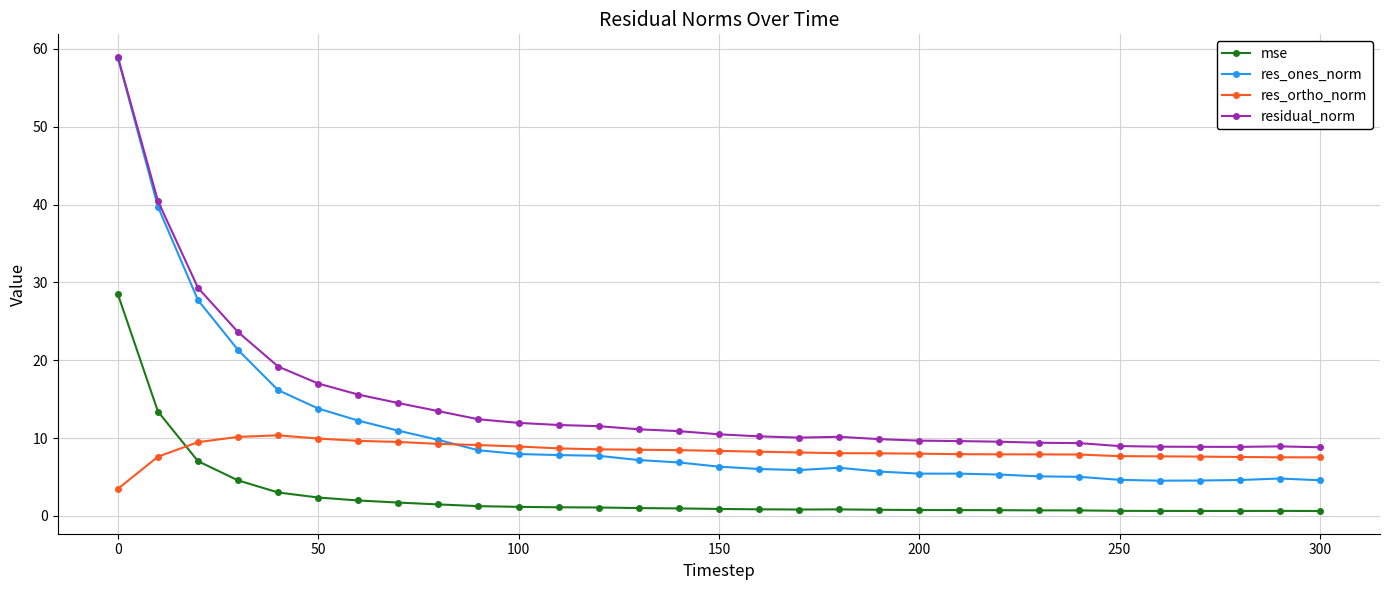

Which series has the largest range (max minus min)?

res_ones_norm